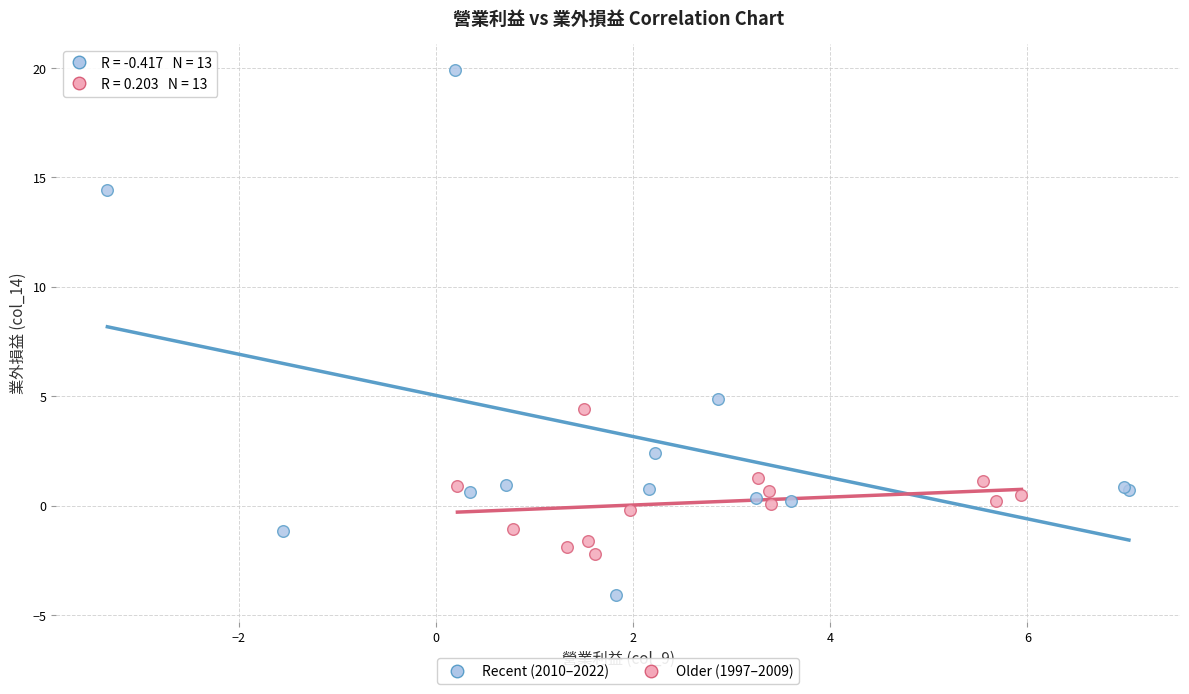

Which series reaches the minimum Y coordinate?

Recent (2010–2022)